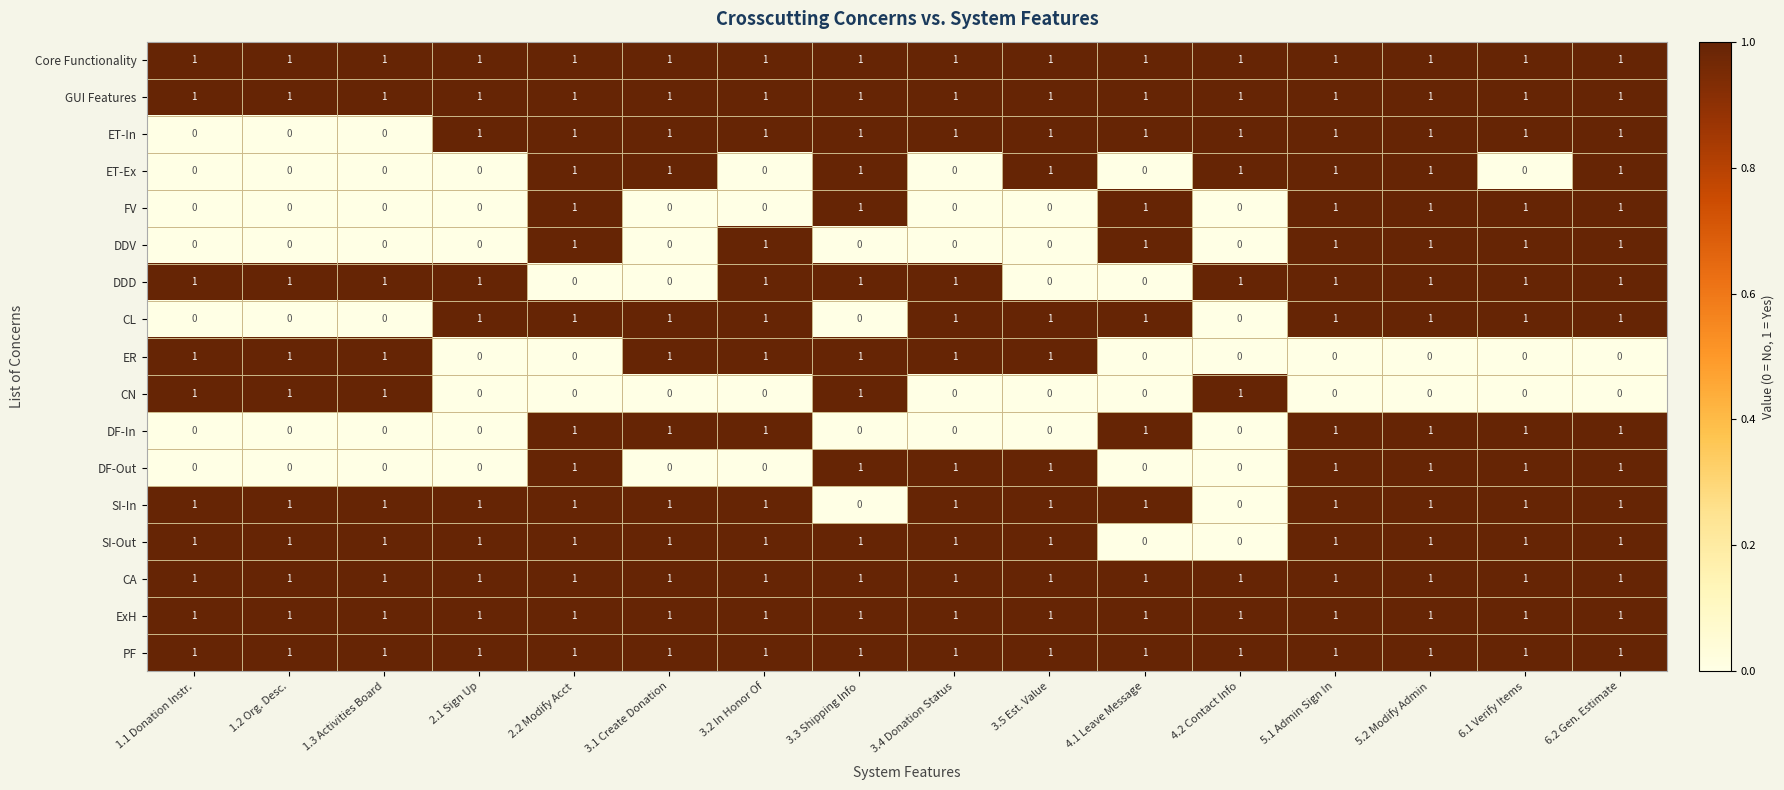

What is the total value across all series at 1.1 Donation Instr.?

10